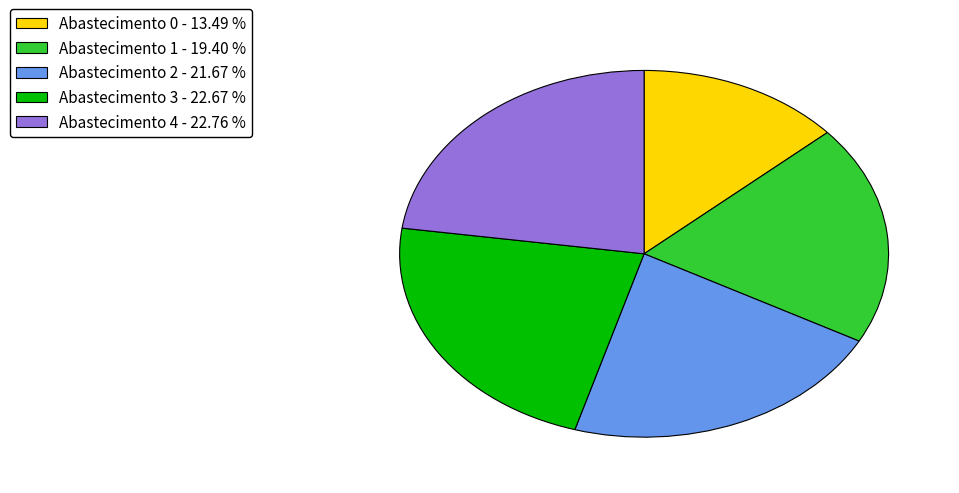

How many slices are in this pie chart?

5